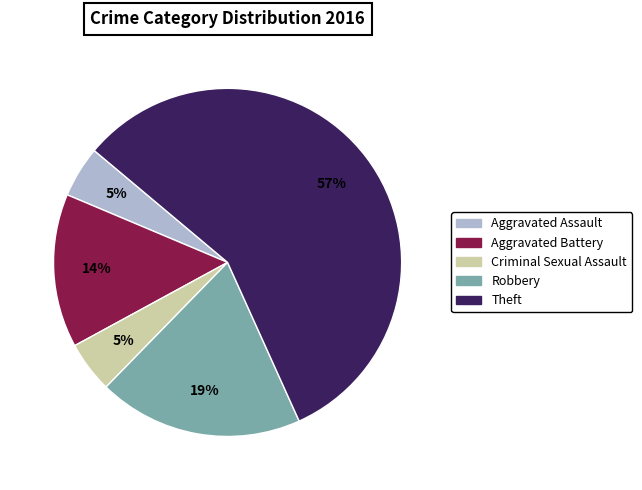

What is the largest slice in the pie chart?

Theft